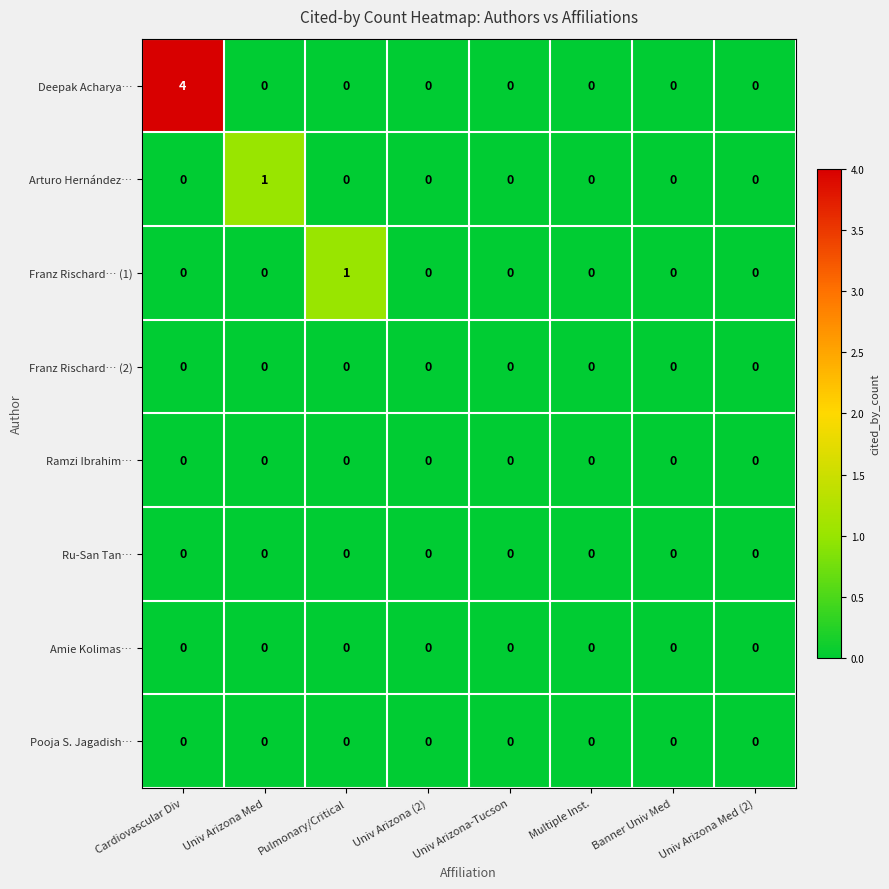

At which category does the chart reach its peak across all series?

Cardiovascular Div